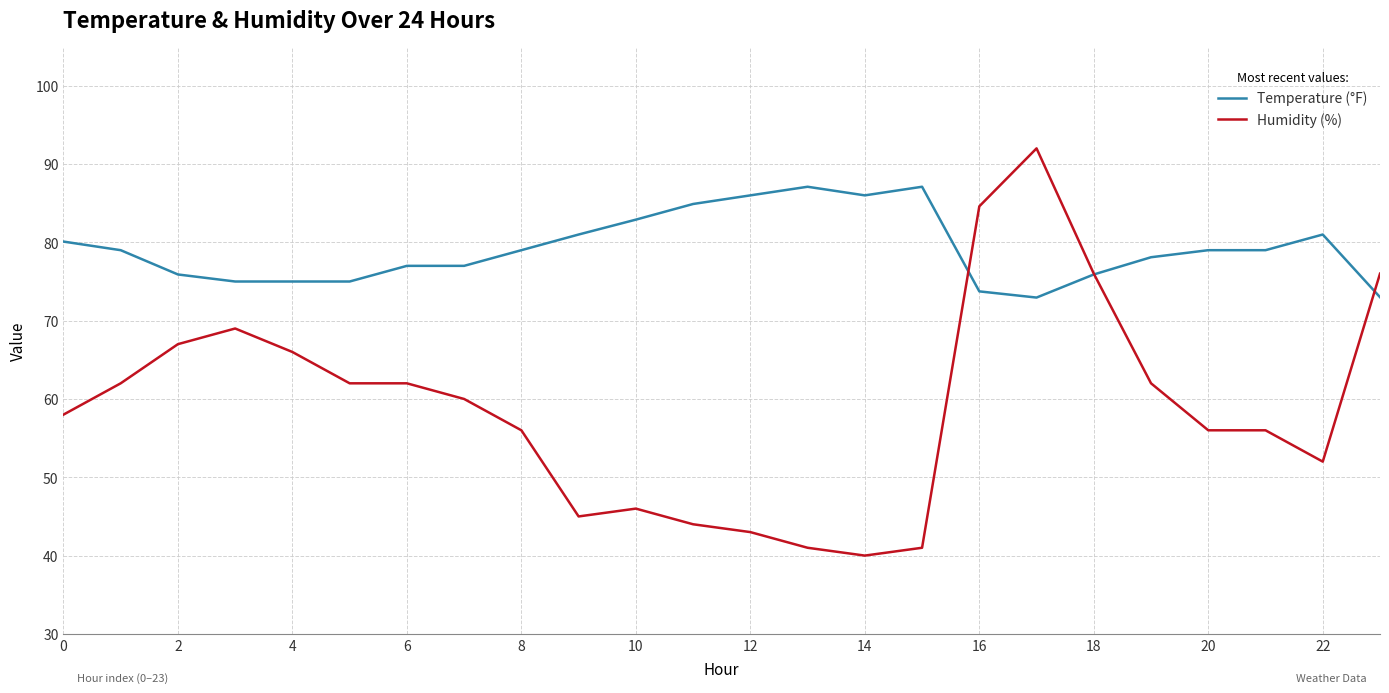

What is the lowest value of the Humidity (%) series?

40.0